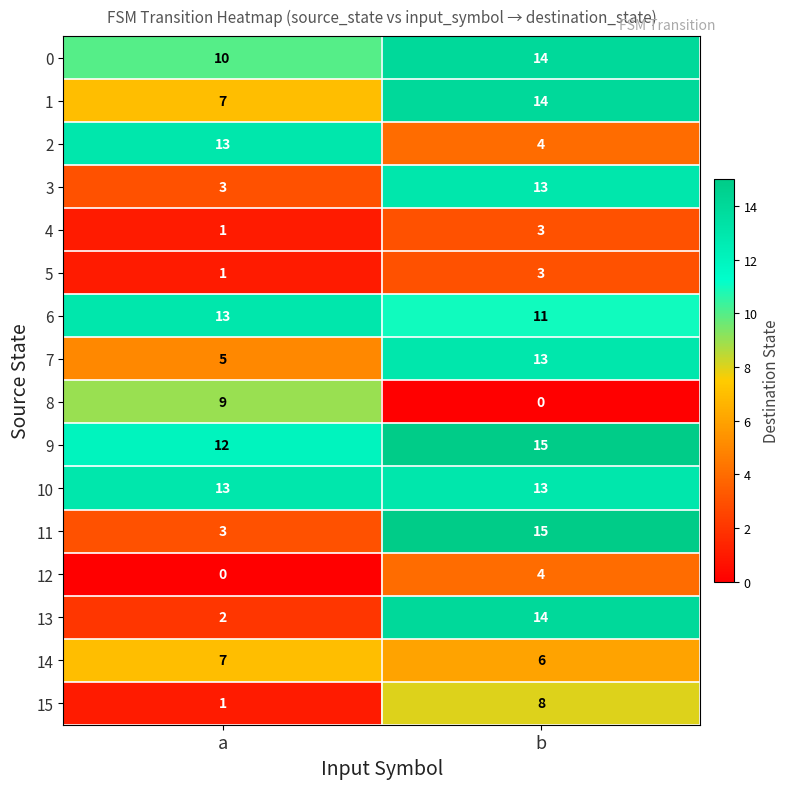

What is the difference between the highest and lowest values at a?

13